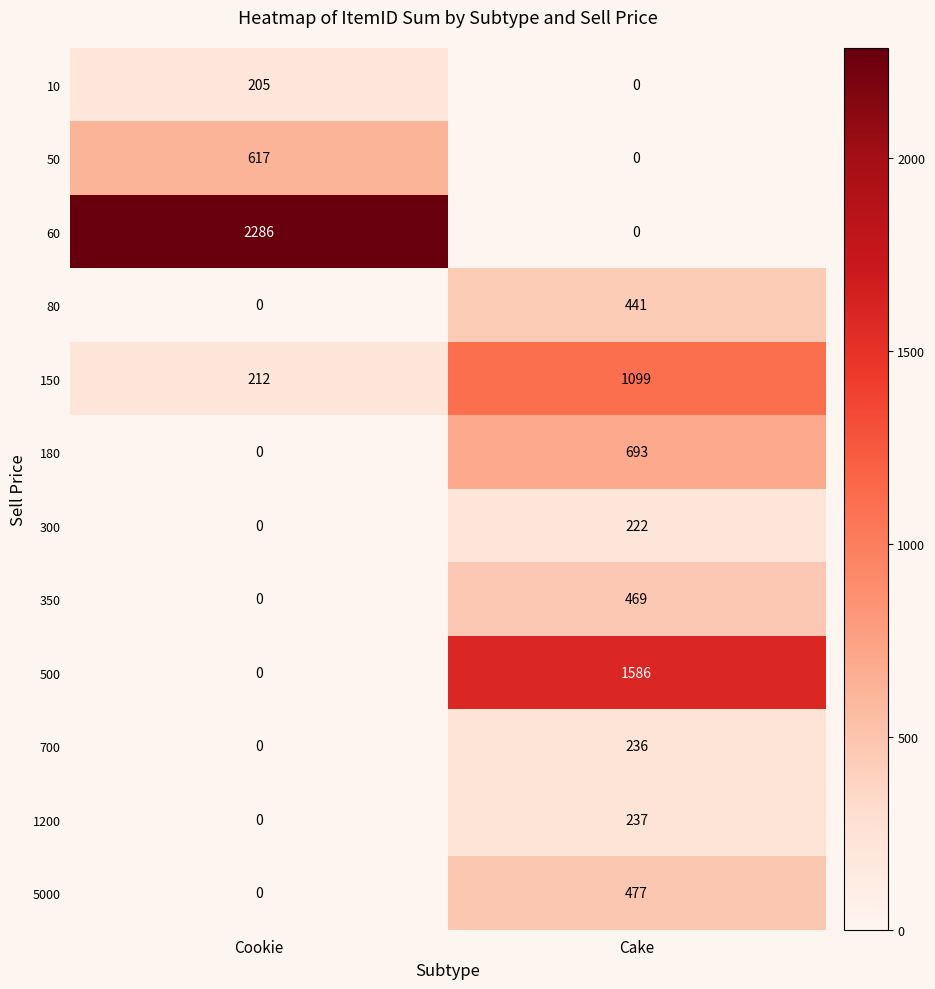

Which series has the widest spread of values?

60